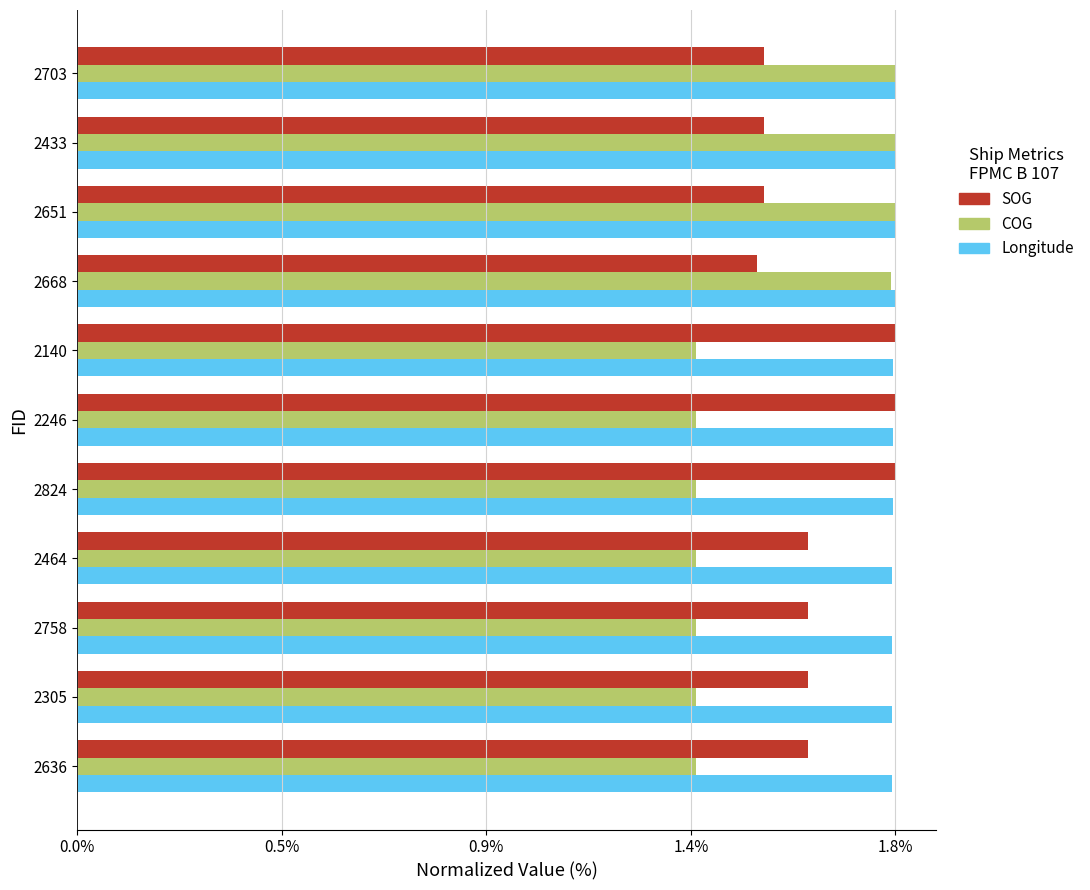

What is the average value of the Longitude series?

1.8